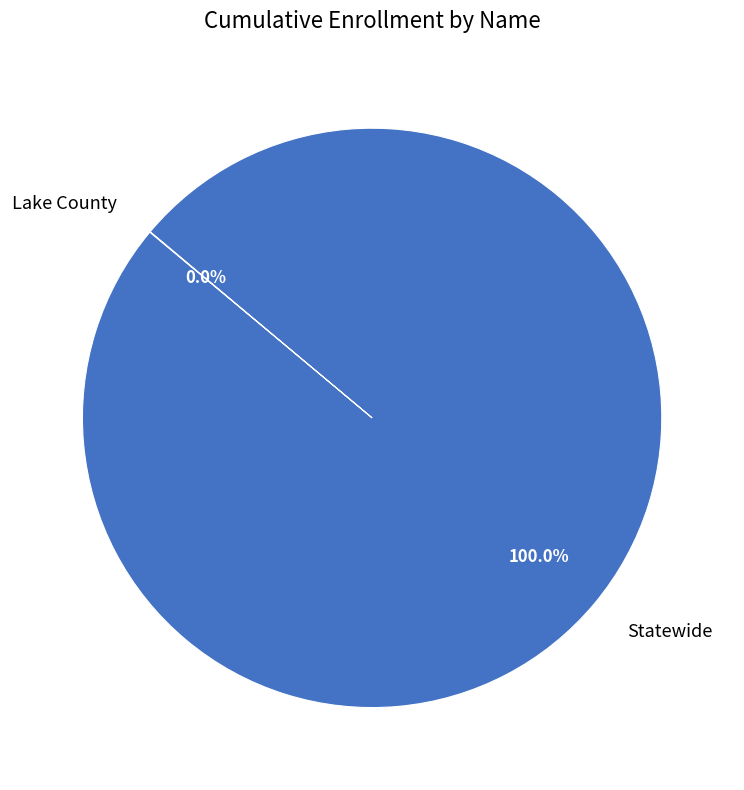

Which category has the biggest portion of the pie?

Statewide